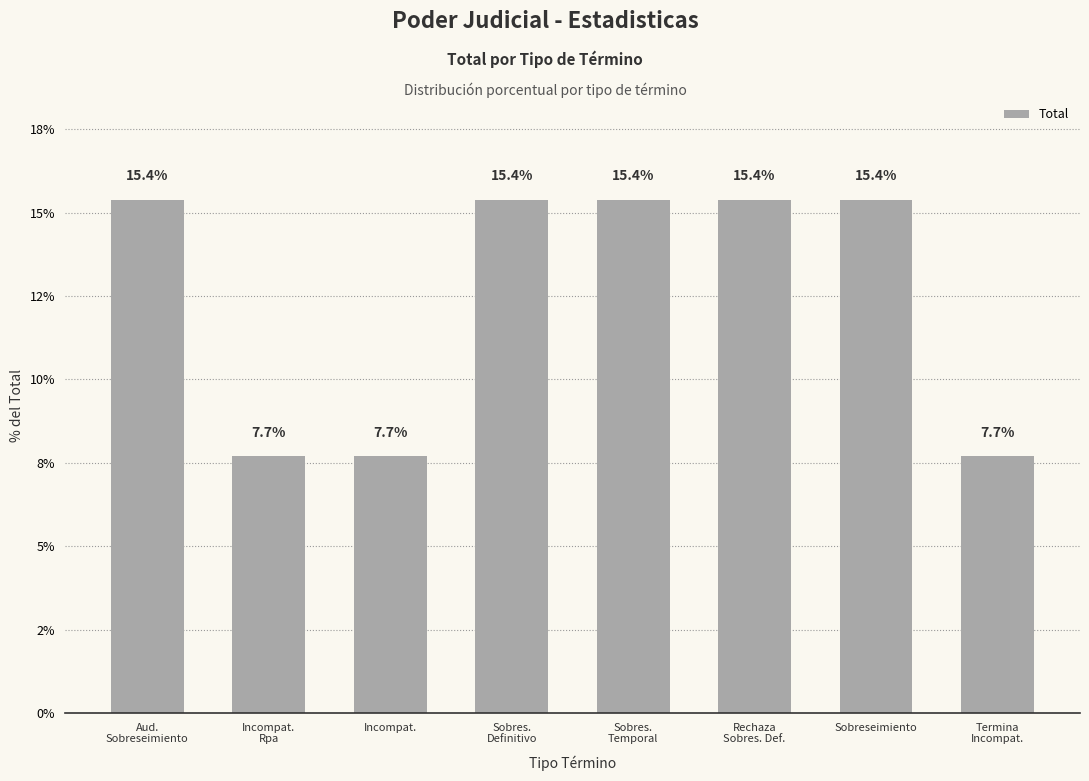

What is the sum of all values?

100.0